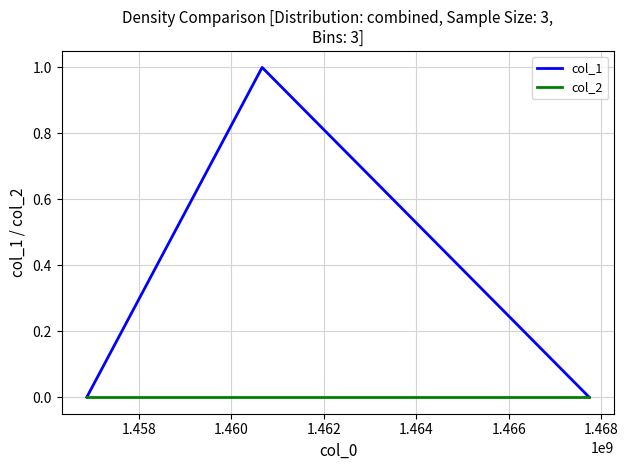

Does the chart display data point markers on the line(s)?

No